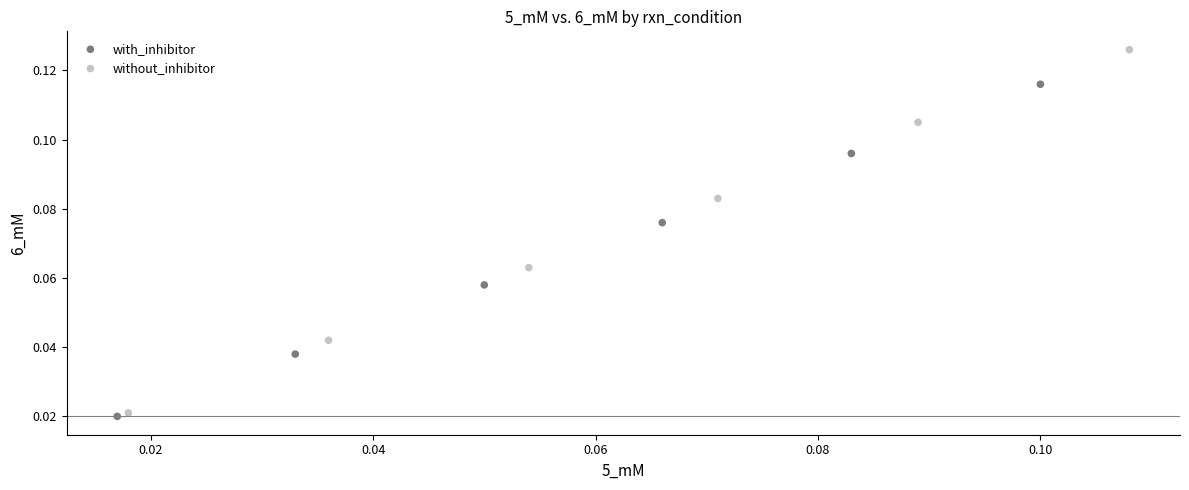

Which series reaches the maximum Y coordinate?

without_inhibitor